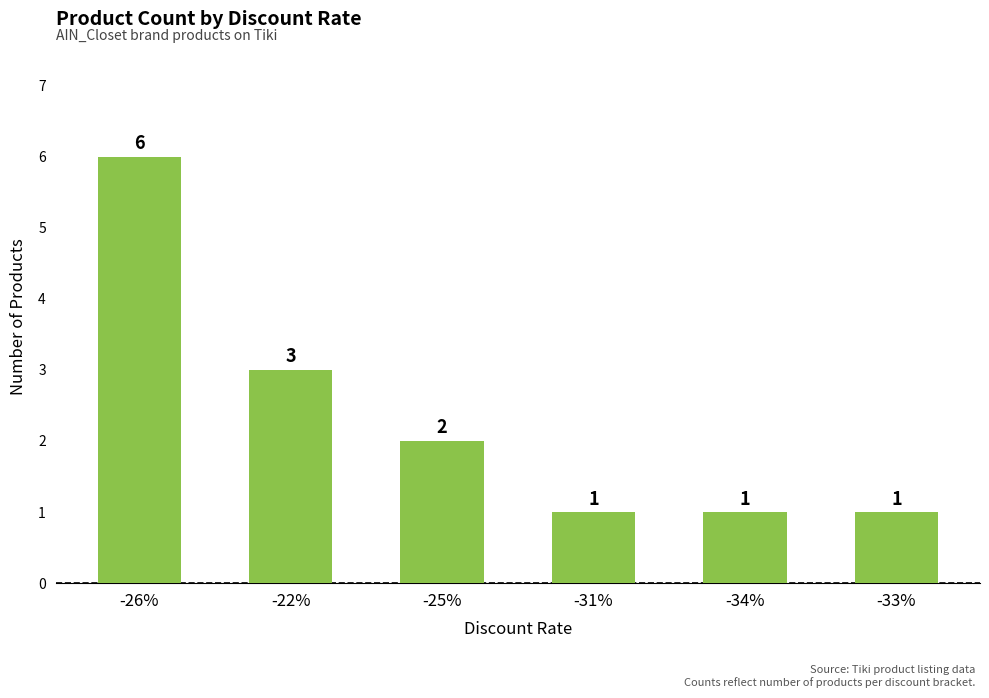

What is the minimum value shown in the chart?

1